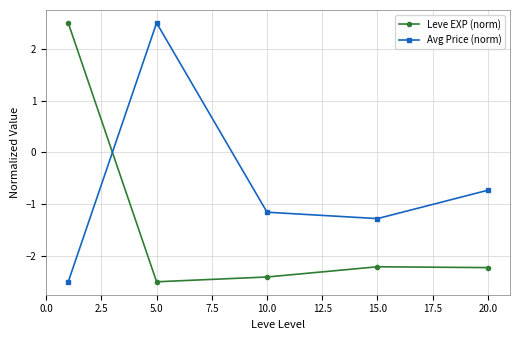

What is the highest value of the Avg Price (norm) series?

2.5